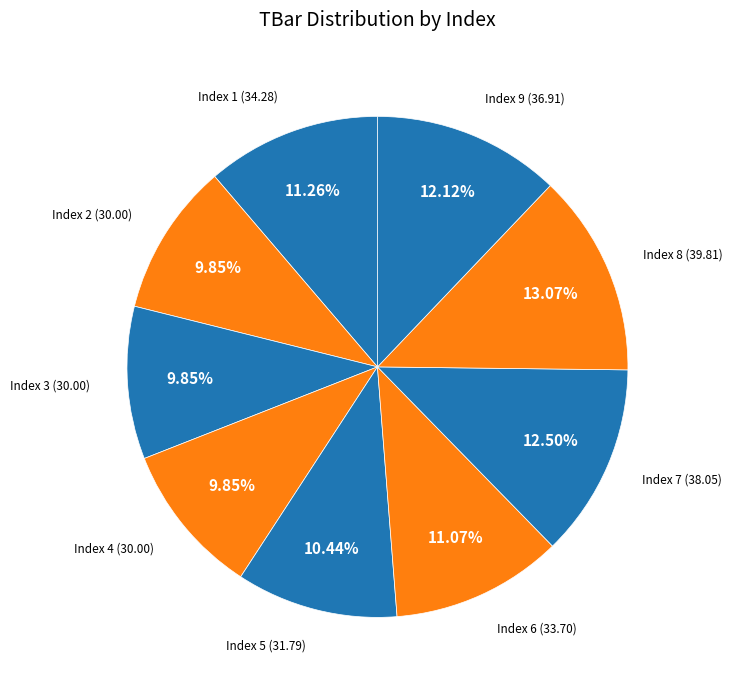

Is the sum of Index 1 and Index 2 greater than half?

No